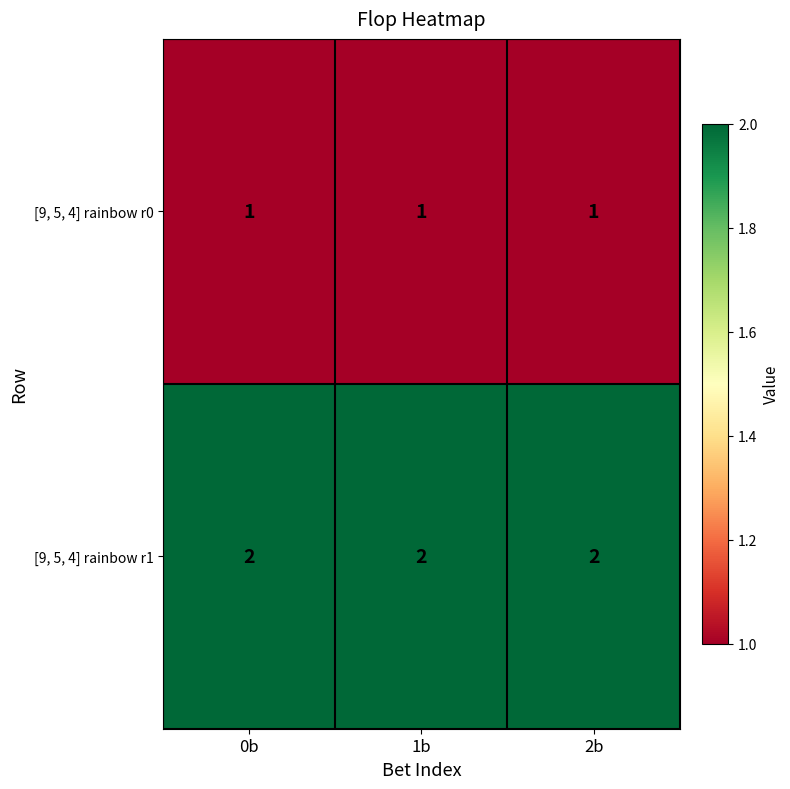

List the series in order of their peak value, highest first.

[9, 5, 4] rainbow r1, [9, 5, 4] rainbow r0